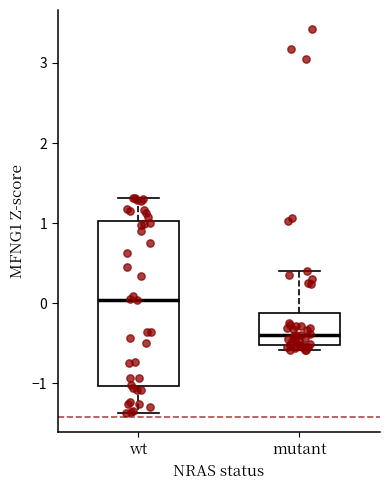

Reading left to right, transcribe this box plot: for each box, give where its median line is, the range the box spans, and where its two whiskers end, as read against the y-axis. The values are not printed on the chart, so give them approximately, as read against the axis.

wt: median 0.0, box -1.0 to 1.0, whiskers -1.4 to 1.3
mutant: median -0.4, box -0.5 to -0.1, whiskers -0.6 to 0.4